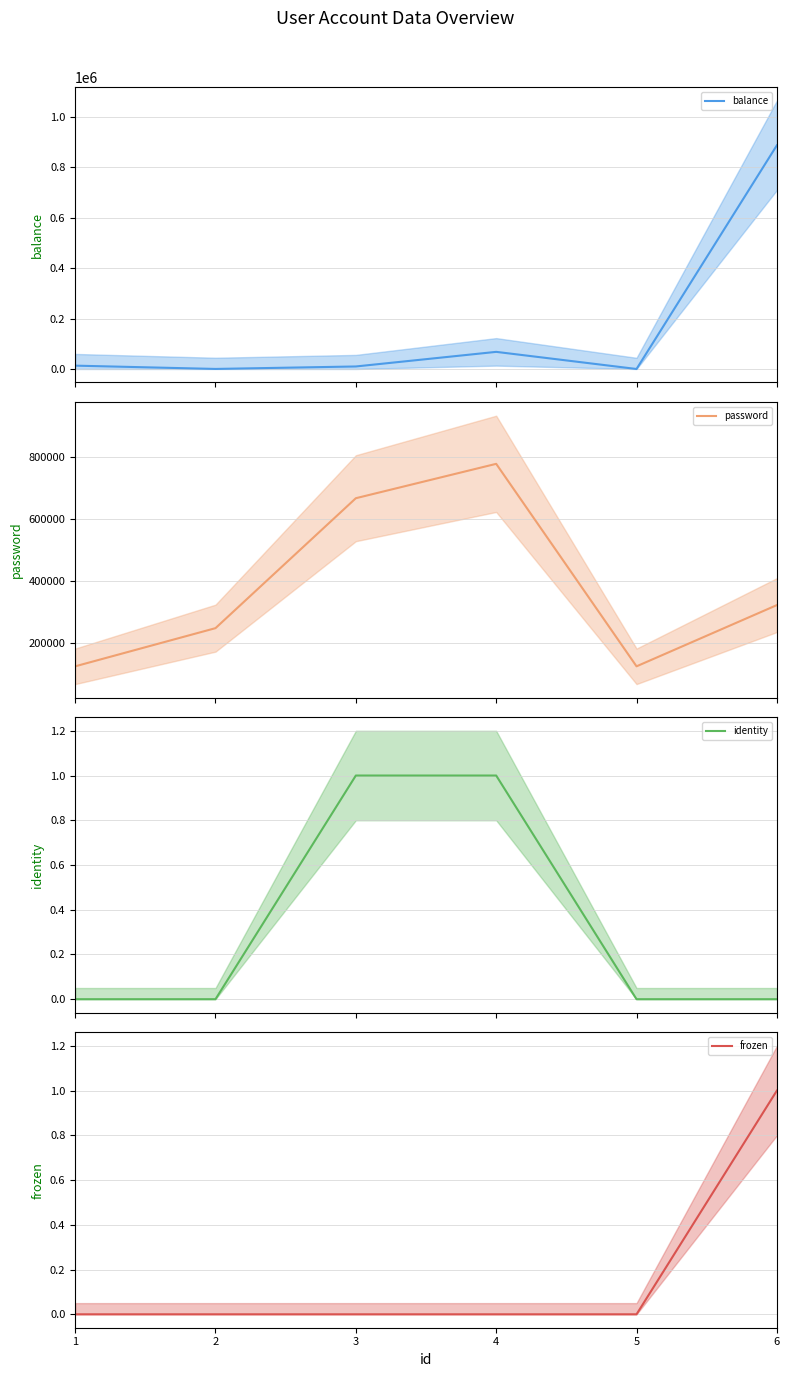

Reading right to left, list all the values displayed in this chart.

balance: 888000	0	68000	10000	200	13300
password: 321321	123456	777777	666666	246810	123456
identity: 0	0	1	1	0	0
frozen: 1	0	0	0	0	0